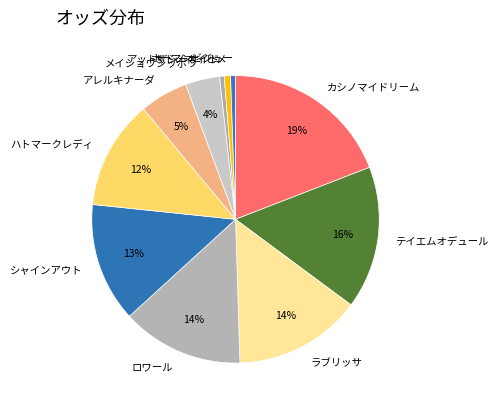

What percentage is the ラブリッサ slice, to the nearest percent?

14%